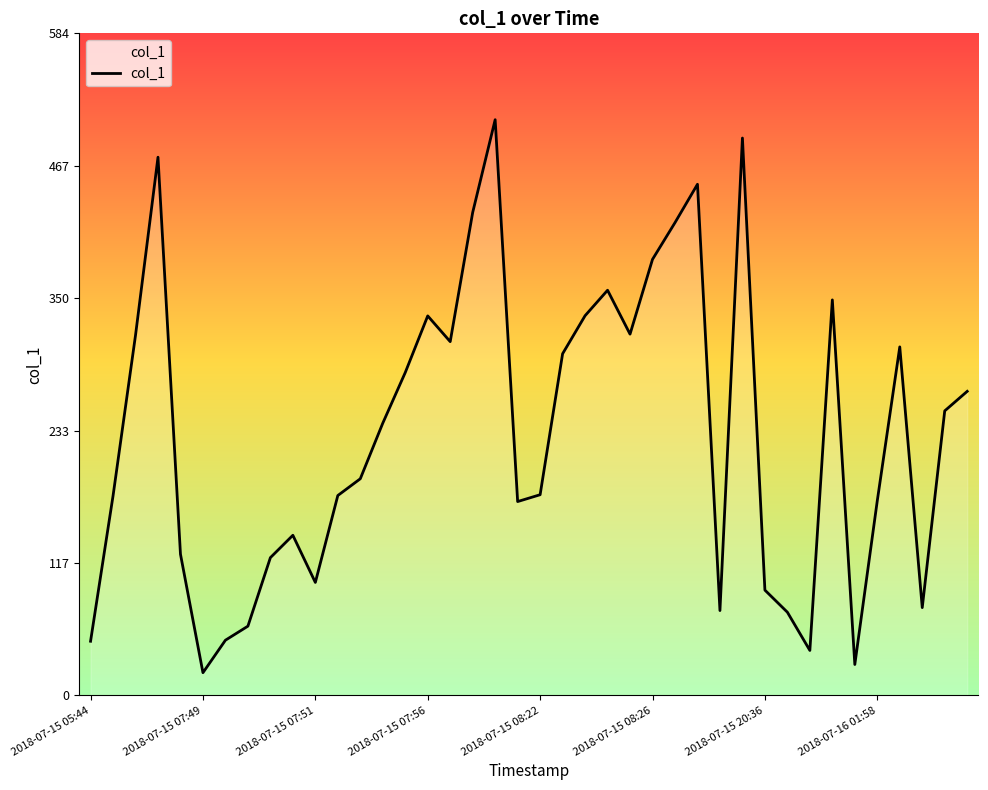

What is the greatest value displayed?

507.4